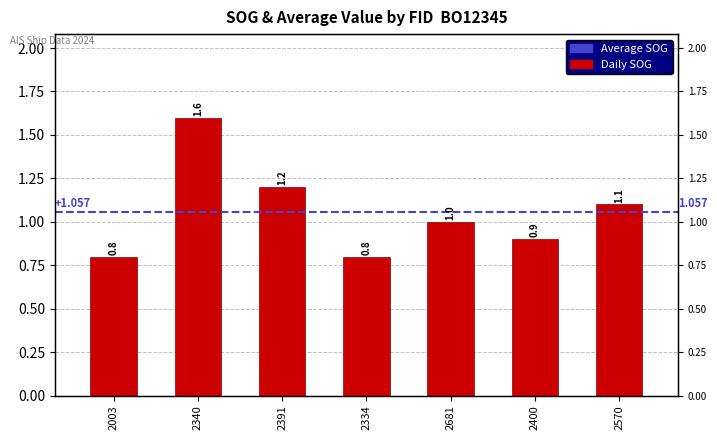

What is the minimum value shown in the chart?

0.8